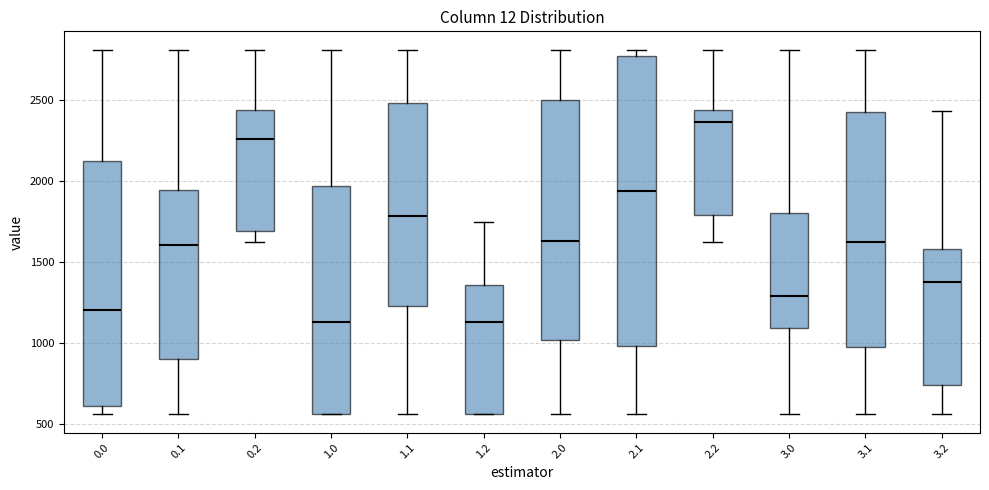

Comparing the boxes themselves (not the whiskers), which one is the tallest?

2.1